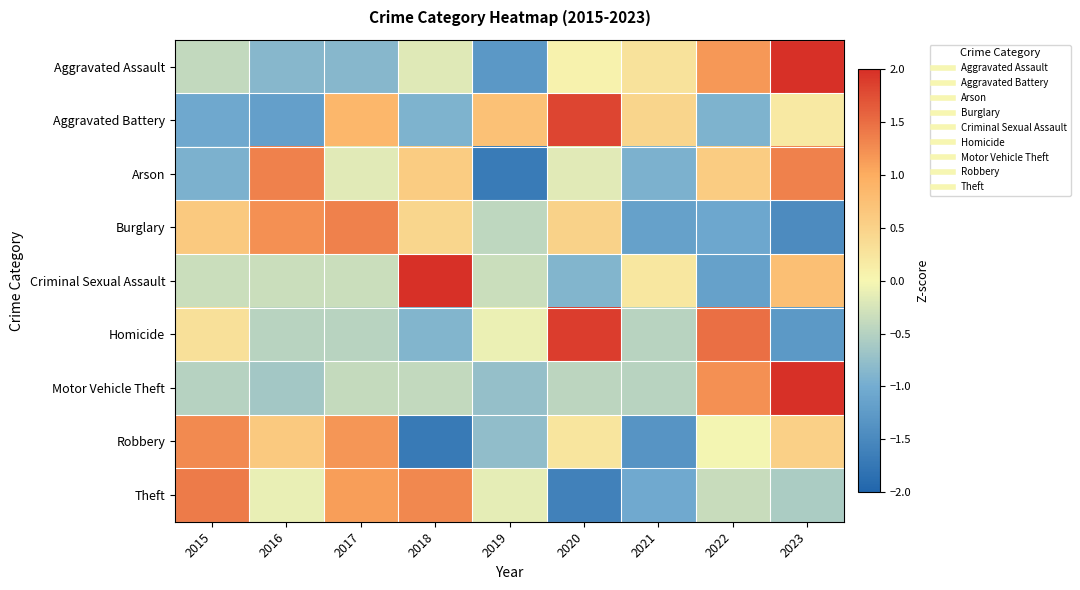

Reading left to right, transcribe all the data shown in this chart.

Aggravated Assault: 2015=-0.4	2016=-0.8	2017=-0.8	2018=-0.2	2019=-1.3	2020=0.0	2021=0.3	2022=1.2	2023=2.1
Aggravated Battery: 2015=-1.0	2016=-1.2	2017=0.9	2018=-0.9	2019=0.7	2020=1.8	2021=0.5	2022=-0.9	2023=0.2
Arson: 2015=-0.9	2016=1.4	2017=-0.2	2018=0.6	2019=-1.7	2020=-0.2	2021=-0.9	2022=0.6	2023=1.4
Burglary: 2015=0.6	2016=1.2	2017=1.4	2018=0.4	2019=-0.4	2020=0.5	2021=-1.2	2022=-1.1	2023=-1.5
Criminal Sexual Assault: 2015=-0.3	2016=-0.3	2017=-0.3	2018=2.4	2019=-0.3	2020=-0.9	2021=0.2	2022=-1.2	2023=0.8
Homicide: 2015=0.3	2016=-0.5	2017=-0.5	2018=-0.9	2019=-0.1	2020=1.9	2021=-0.5	2022=1.5	2023=-1.3
Motor Vehicle Theft: 2015=-0.5	2016=-0.6	2017=-0.4	2018=-0.4	2019=-0.7	2020=-0.4	2021=-0.5	2022=1.2	2023=2.4
Robbery: 2015=1.3	2016=0.6	2017=1.2	2018=-1.7	2019=-0.8	2020=0.2	2021=-1.3	2022=-0.0	2023=0.5
Theft: 2015=1.4	2016=-0.1	2017=1.1	2018=1.3	2019=-0.1	2020=-1.6	2021=-1.0	2022=-0.4	2023=-0.6